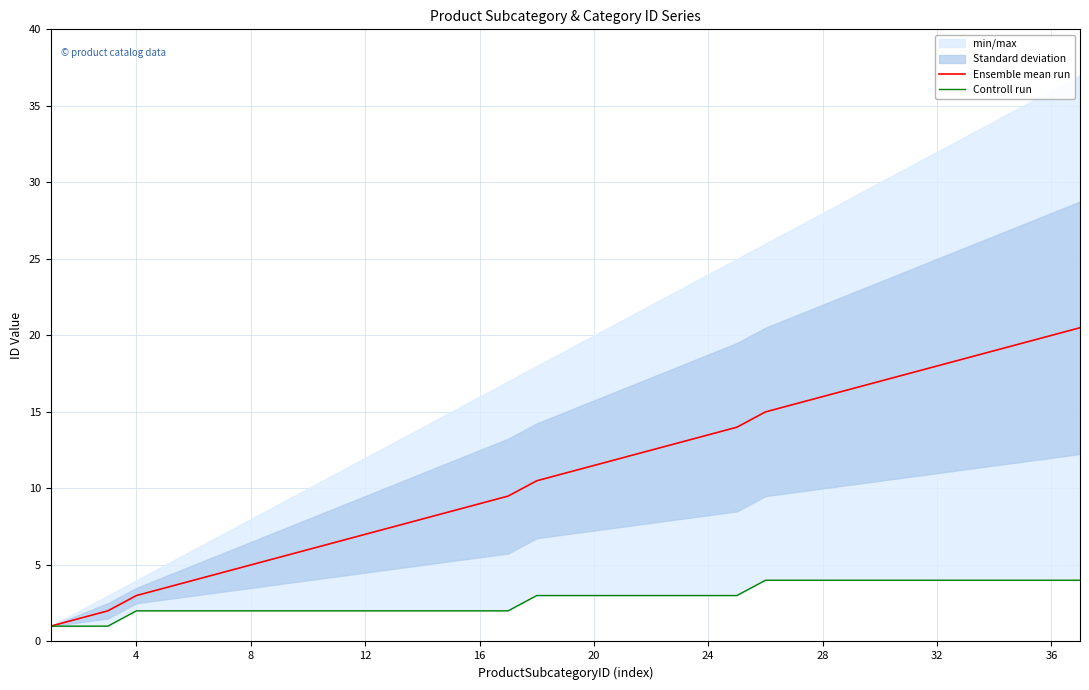

True or false: Controll run and Ensemble mean run cross at least once.

False